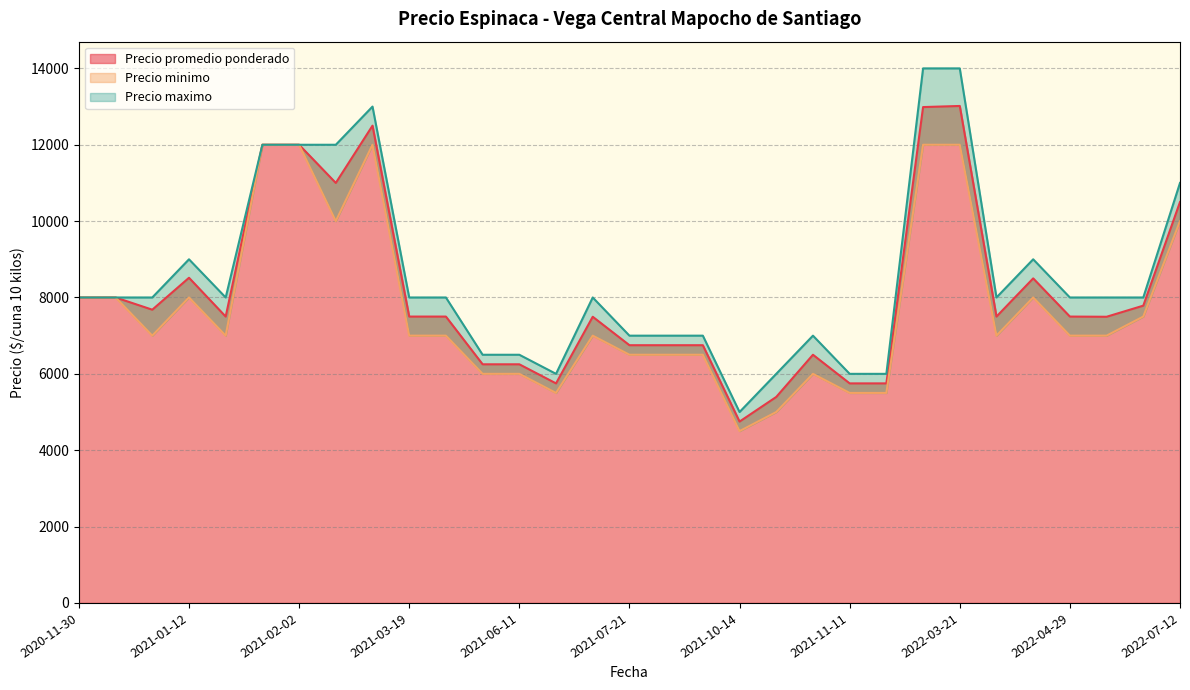

Rank the series by their average value, from lowest to highest.

Precio minimo, Precio promedio ponderado, Precio maximo